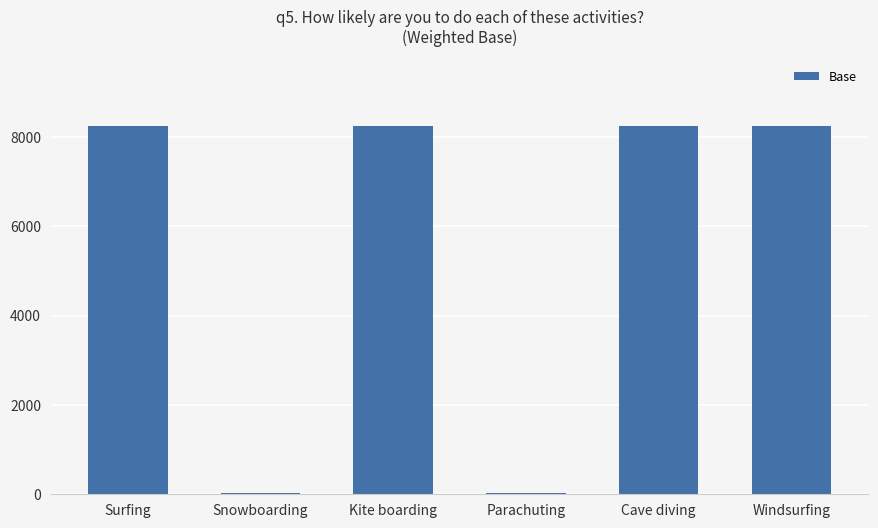

What is the sum of all values?

33072.9